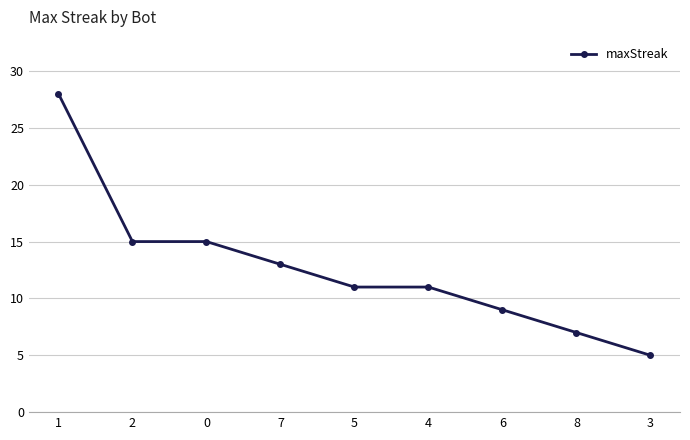

Which has a higher value, 4 or 3?

4